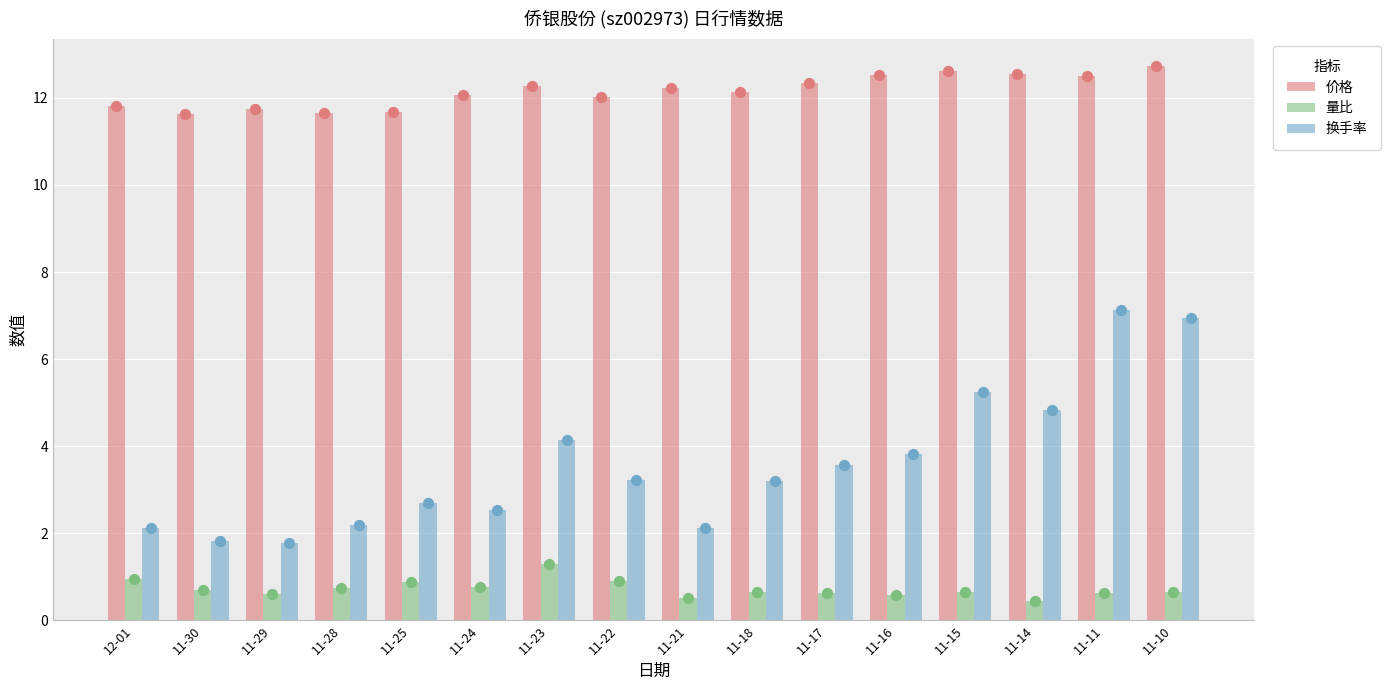

At which category is the sum across all series the highest?

11-10